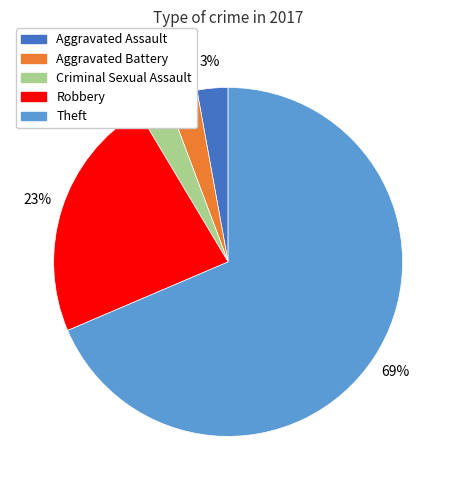

How many segments does this pie chart have?

5